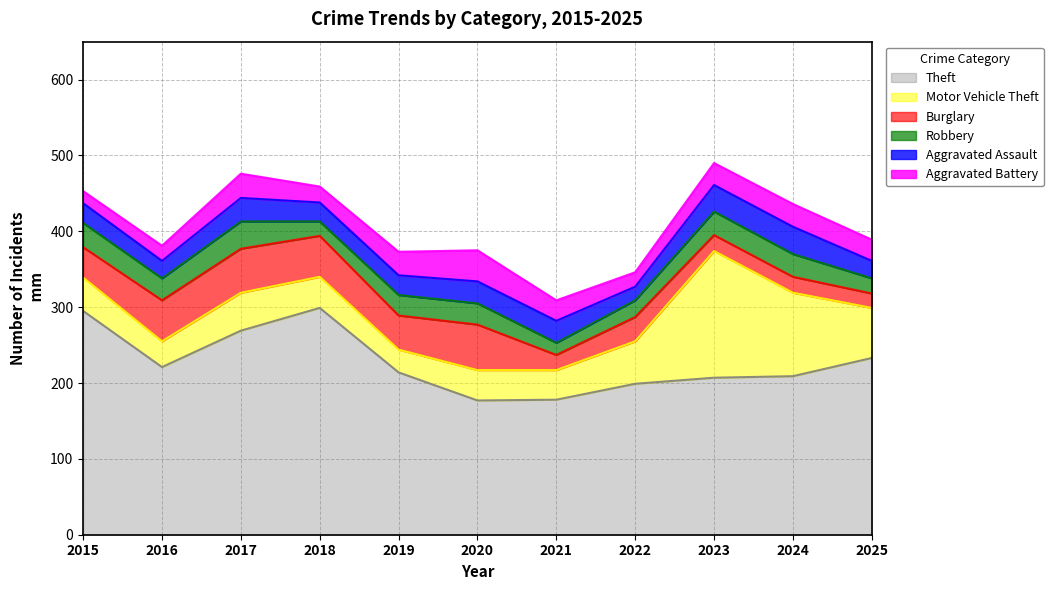

Is it true that Aggravated Battery equals 27 at 2015?

False